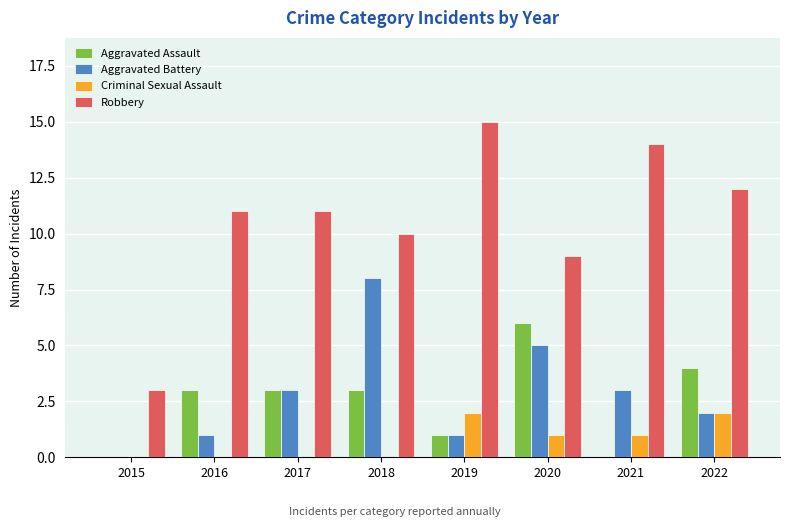

How many groups of bars are there?

8